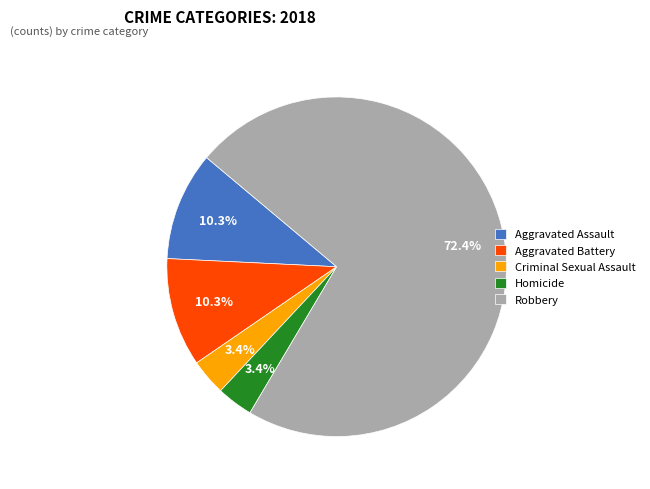

Approximately how many times larger is the value at Robbery compared to Aggravated Assault?

7.0